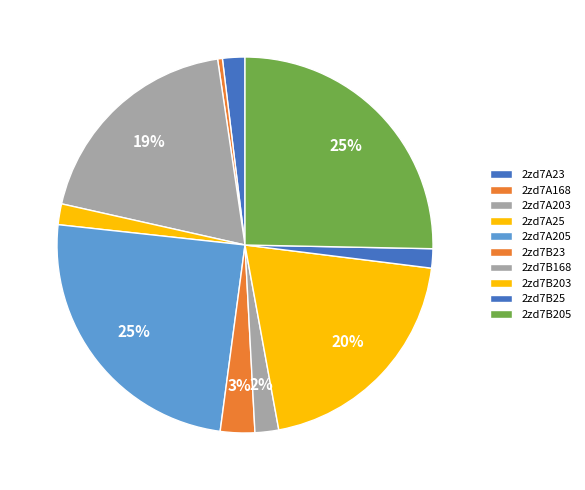

Count the number of slices in the pie.

10